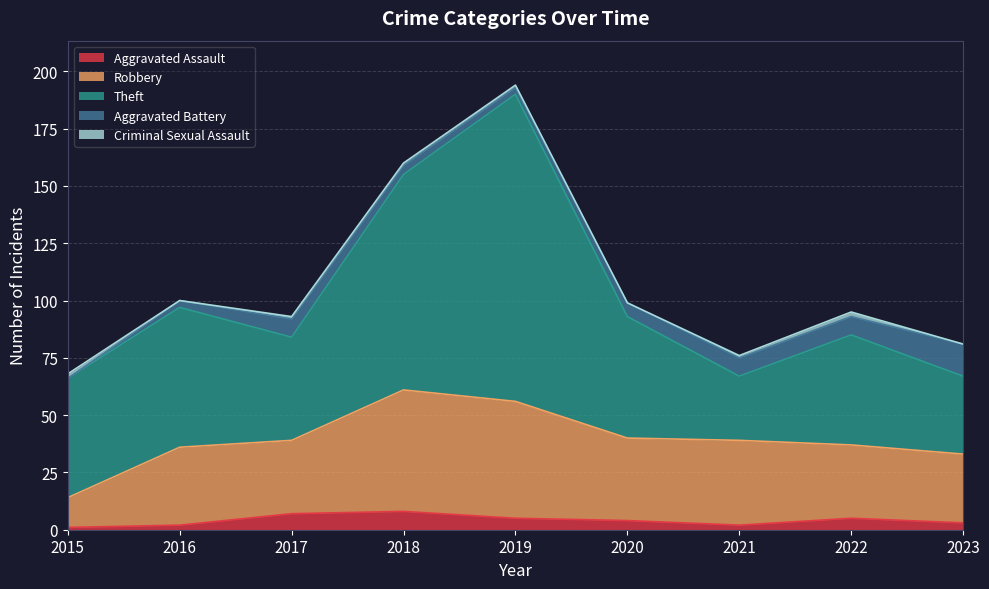

At which category does Theft reach its first local valley?

2017